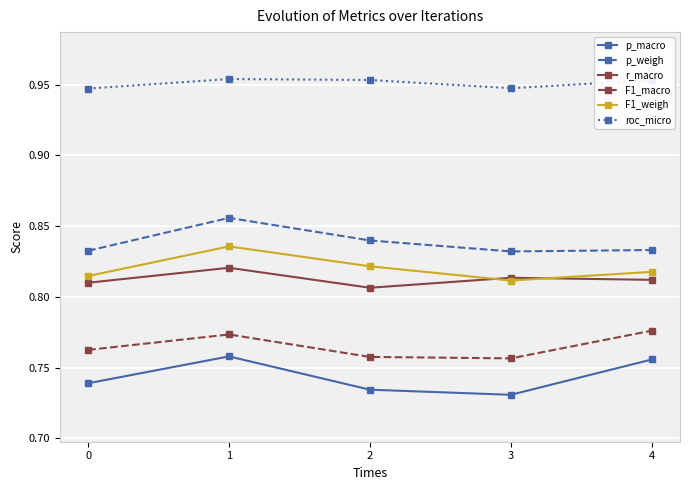

What is the difference between the highest and lowest values at 2?

0.2